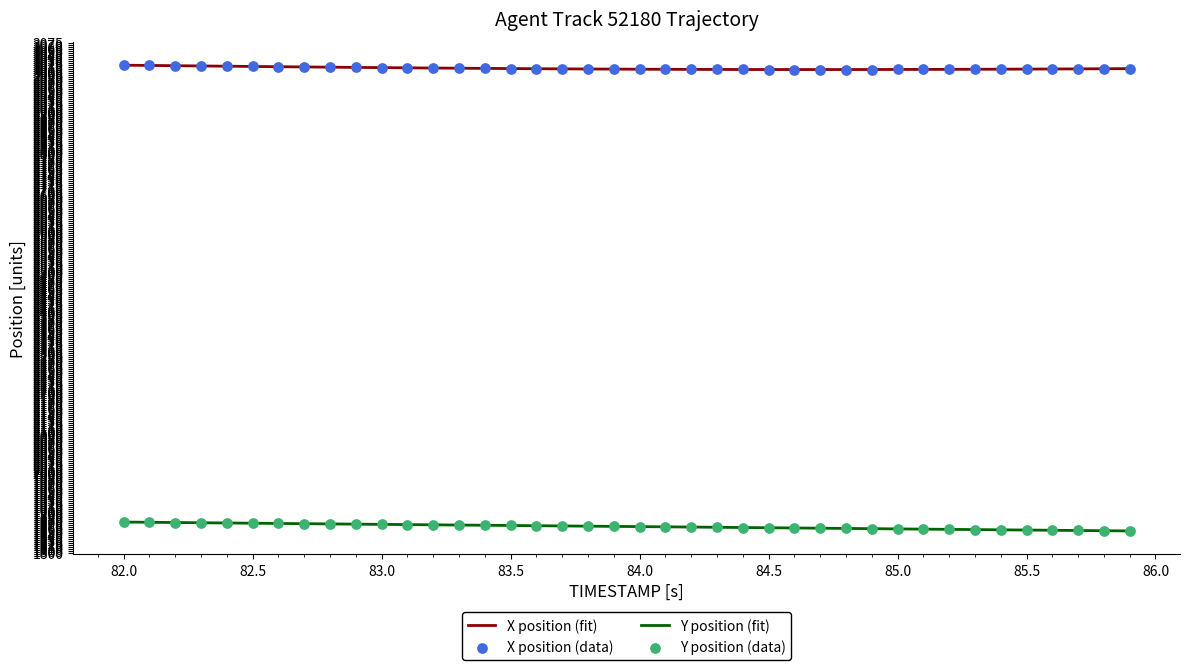

List the series in order of their overall mean, highest first.

X position (fit), Y position (fit)